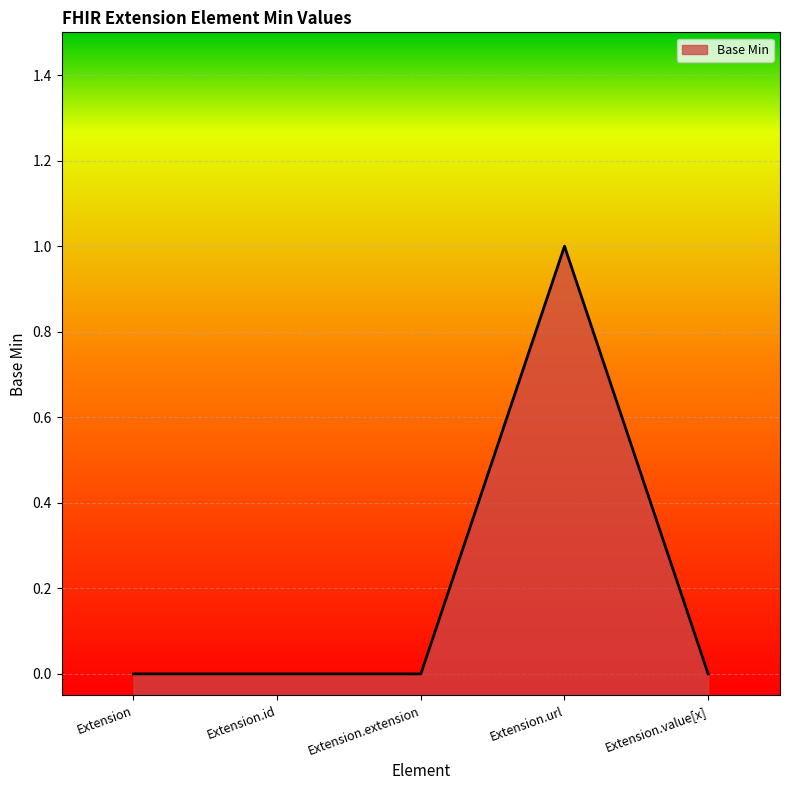

What is the sum of all values?

1